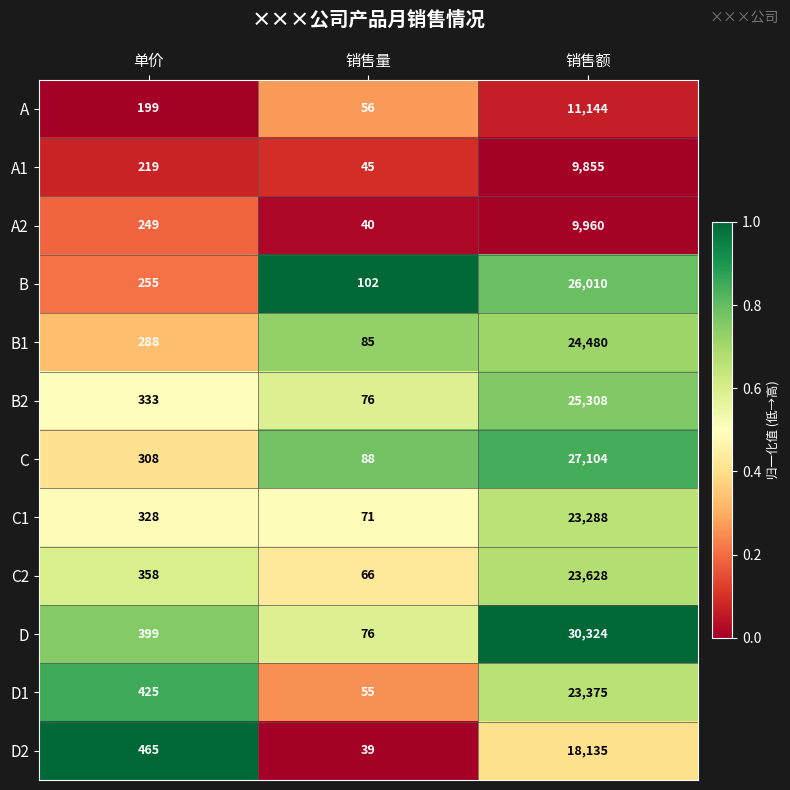

List the series in order of their peak value, lowest first.

A1, A2, A, D2, C1, D1, C2, B1, B2, B, C, D